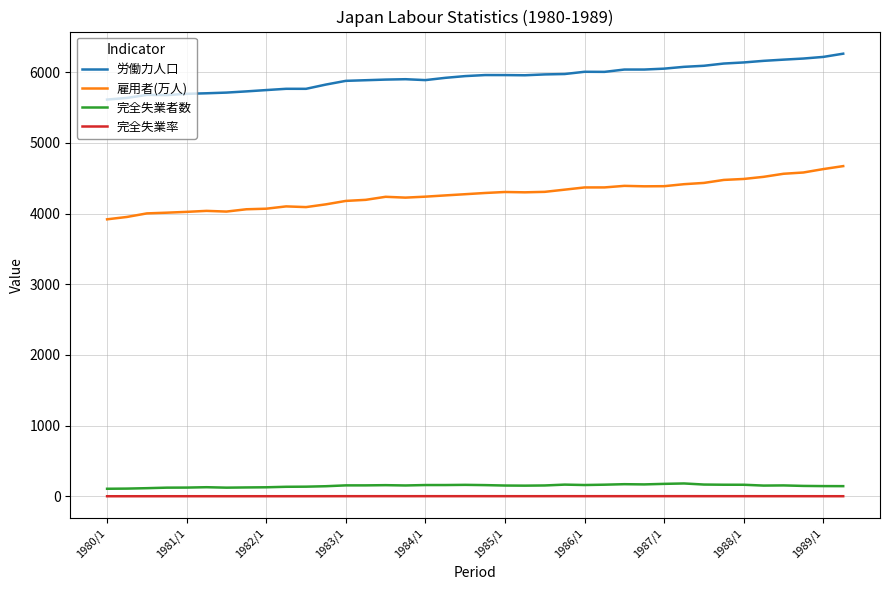

True or false: 完全失業者数 and 雇用者(万人) cross at least once.

False